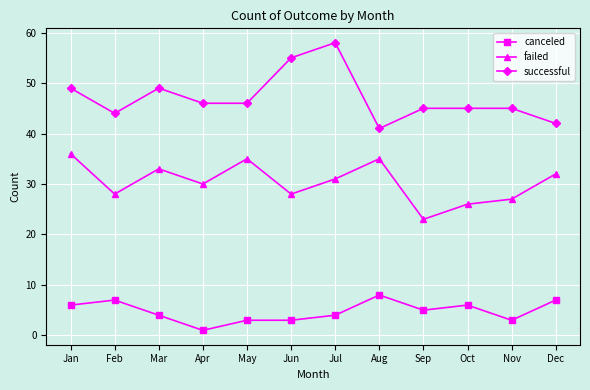

Reading left to right, list all the values displayed in this chart.

canceled: Jan=6	Feb=7	Mar=4	Apr=1	May=3	Jun=3	Jul=4	Aug=8	Sep=5	Oct=6	Nov=3	Dec=7
failed: Jan=36	Feb=28	Mar=33	Apr=30	May=35	Jun=28	Jul=31	Aug=35	Sep=23	Oct=26	Nov=27	Dec=32
successful: Jan=49	Feb=44	Mar=49	Apr=46	May=46	Jun=55	Jul=58	Aug=41	Sep=45	Oct=45	Nov=45	Dec=42